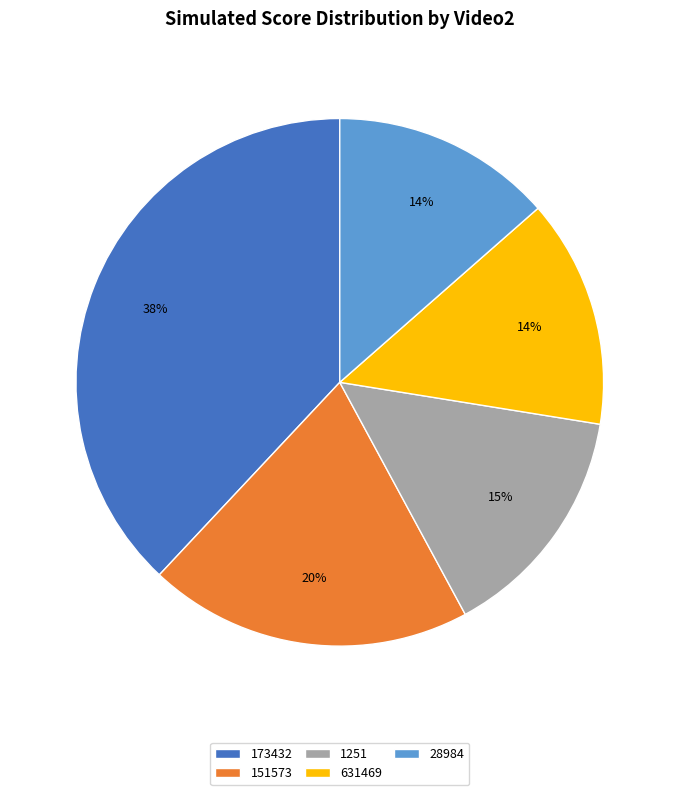

Combined, do 1251 and 631469 account for over 50%?

No